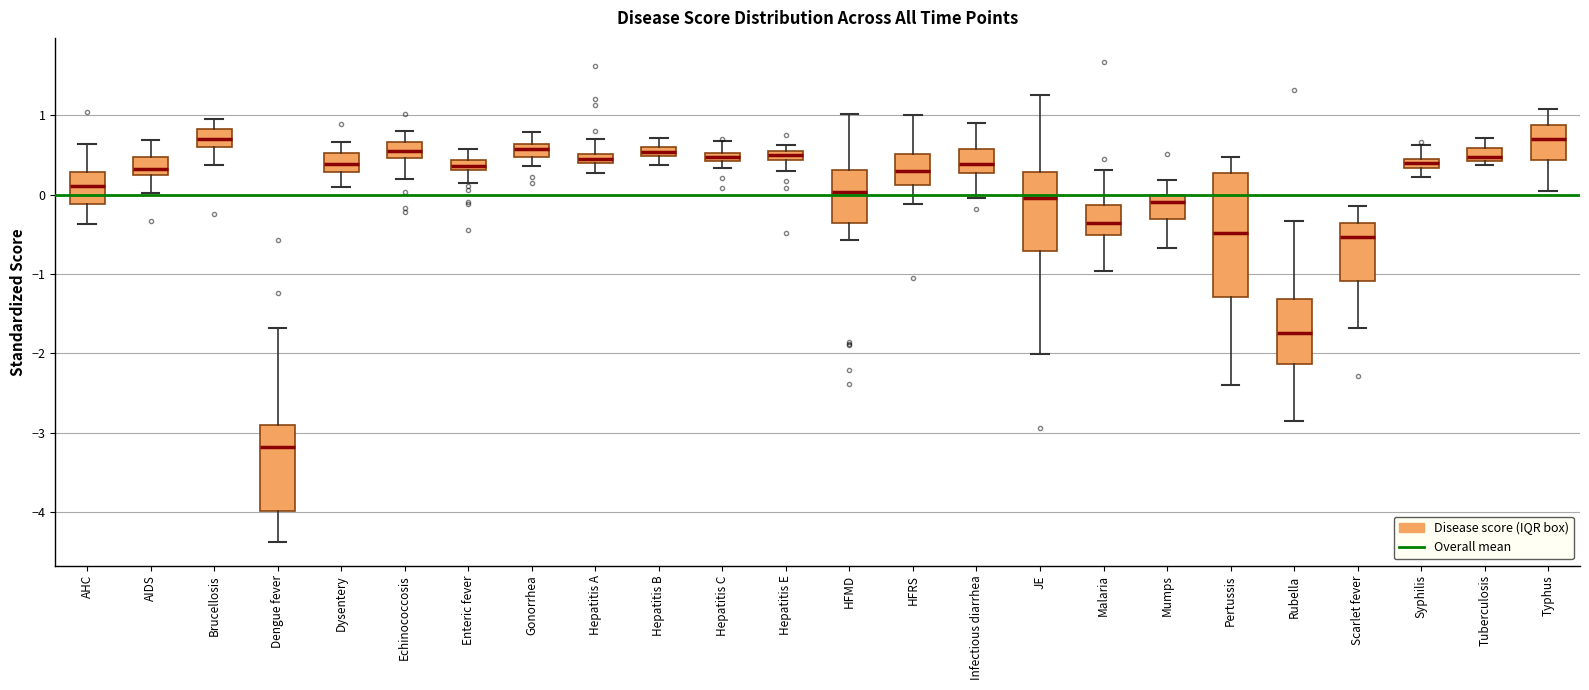

Which box is the tallest, from its lower edge to its upper edge?

Pertussis